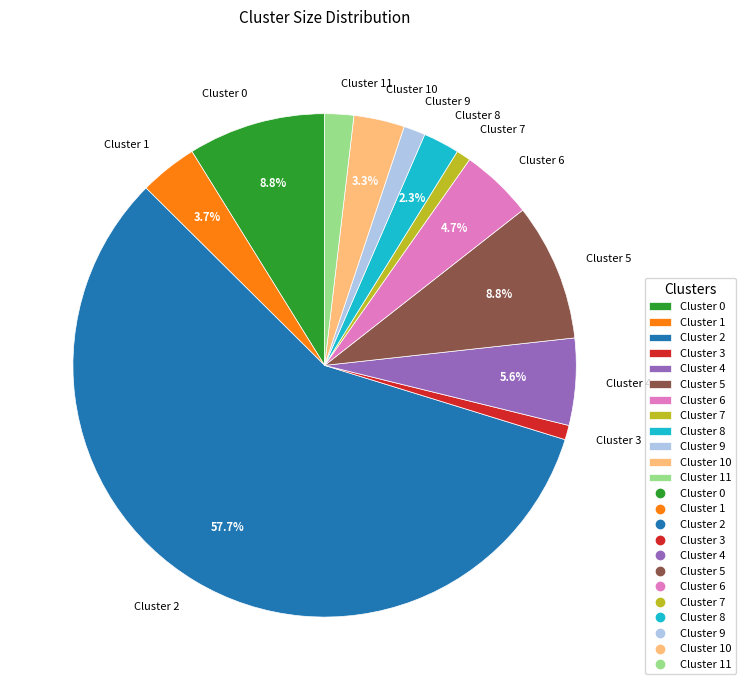

What is the largest slice in the pie chart?

Cluster 2